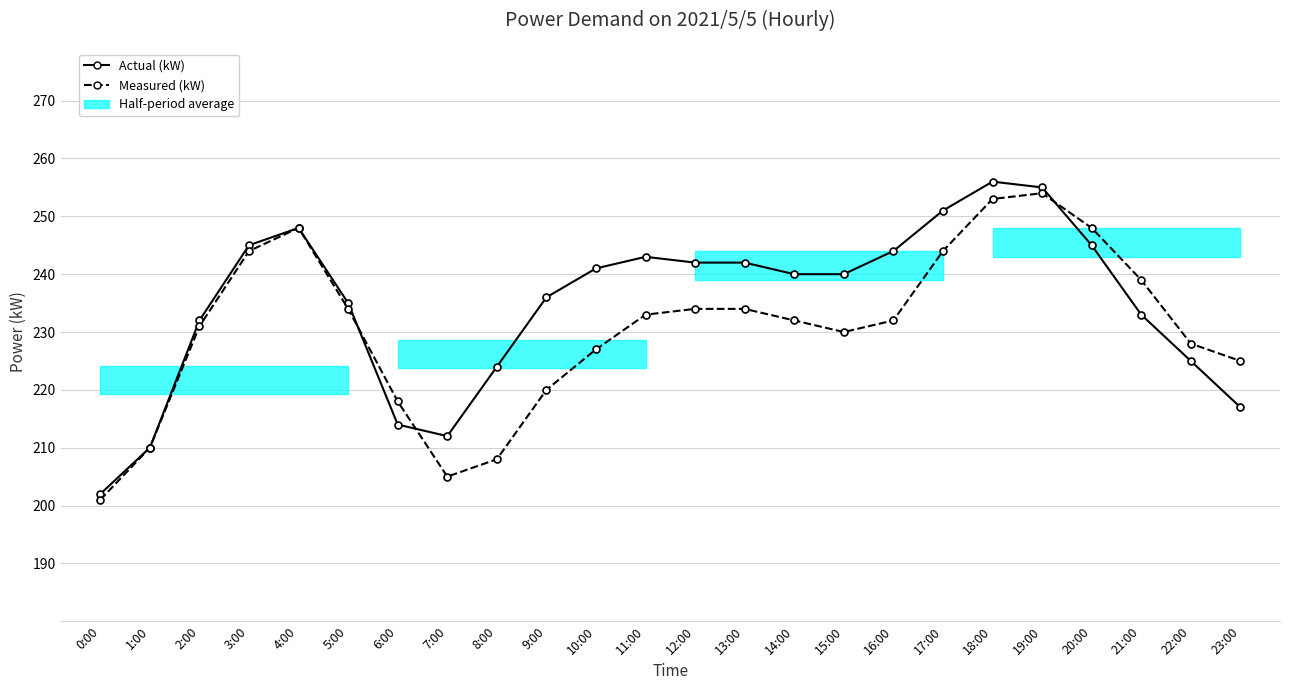

What is the sum of all Measured (kW) values?

5532